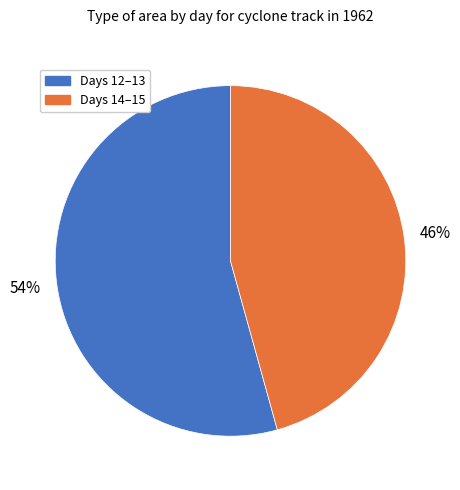

How many segments does this pie chart have?

2